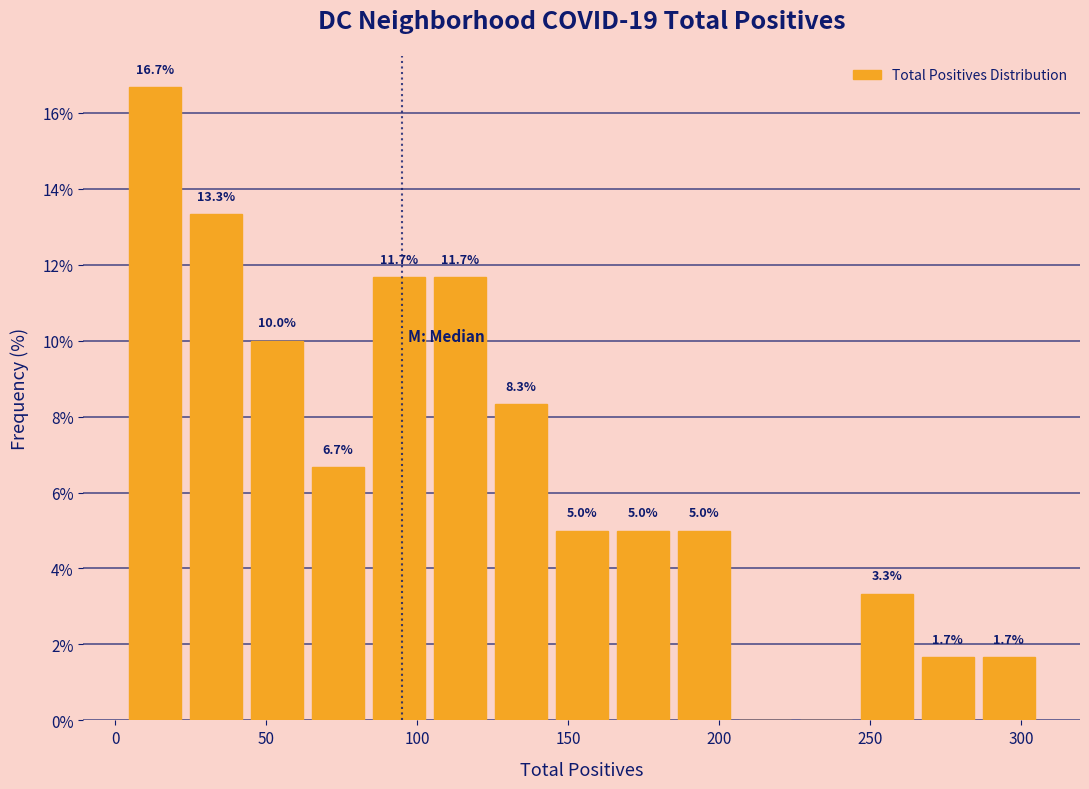

Over which range of the x-axis is the bar tallest?

5 to 25